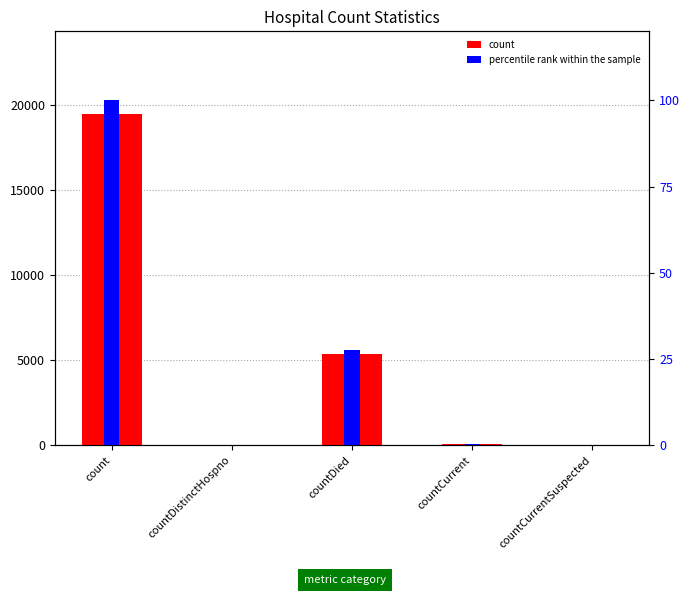

Does the chart contain stacked bars?

No